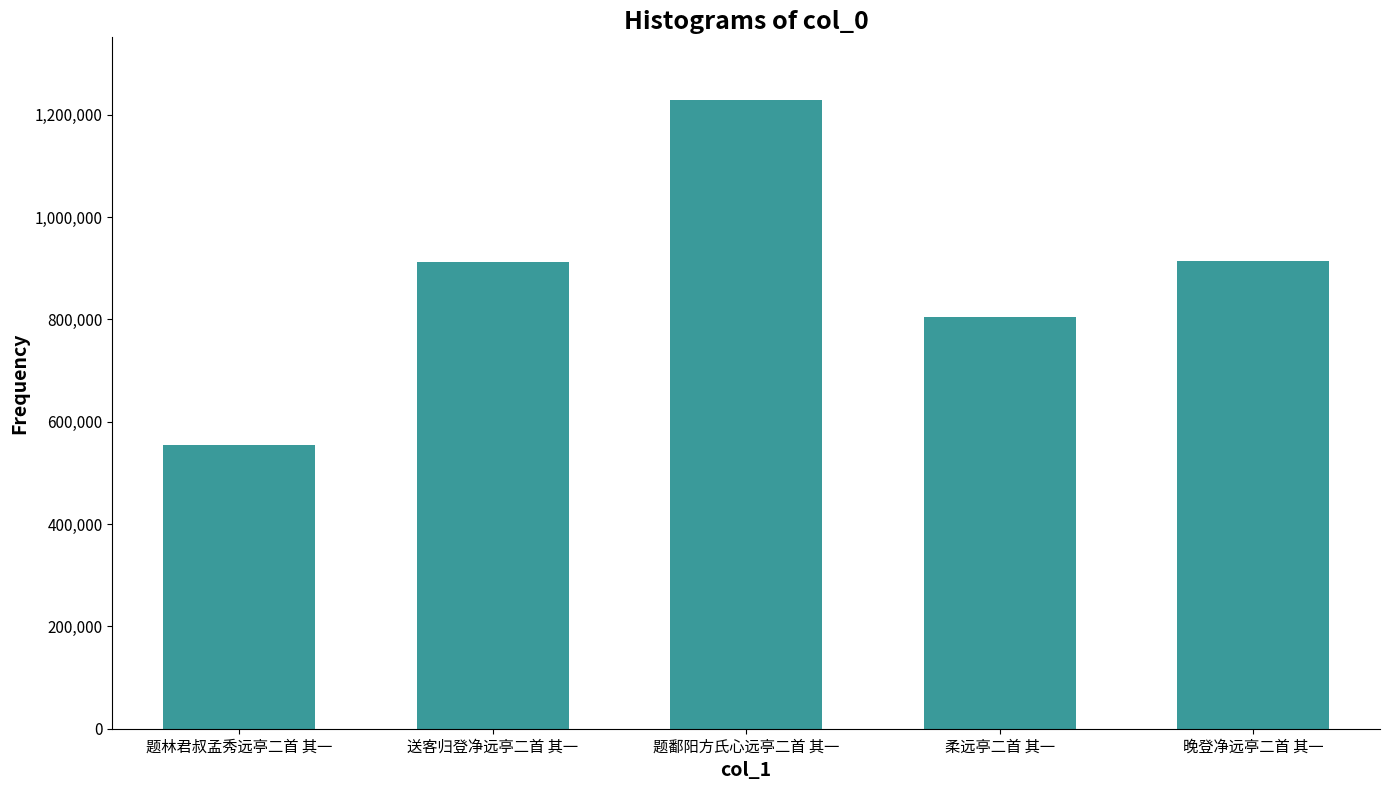

Where is the data nearest to the value 891957?

送客归登净远亭二首 其一